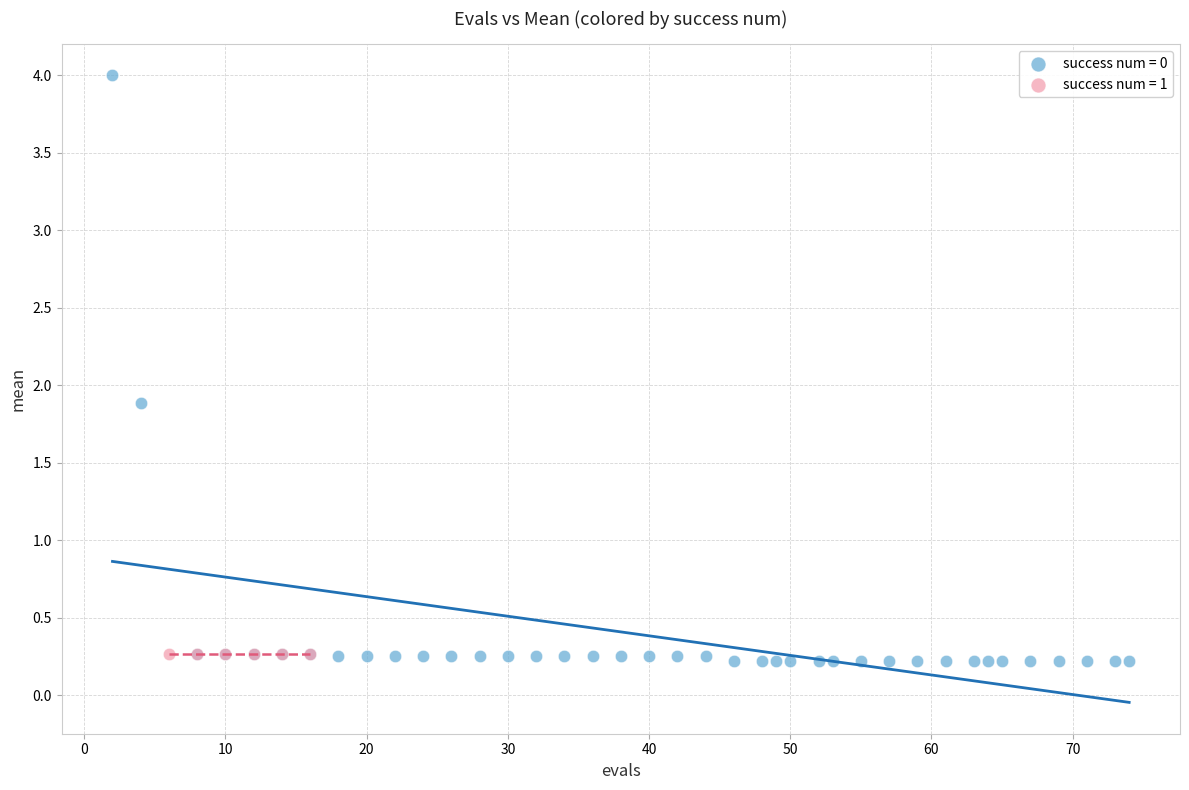

Which series contains the highest Y value?

success num = 0